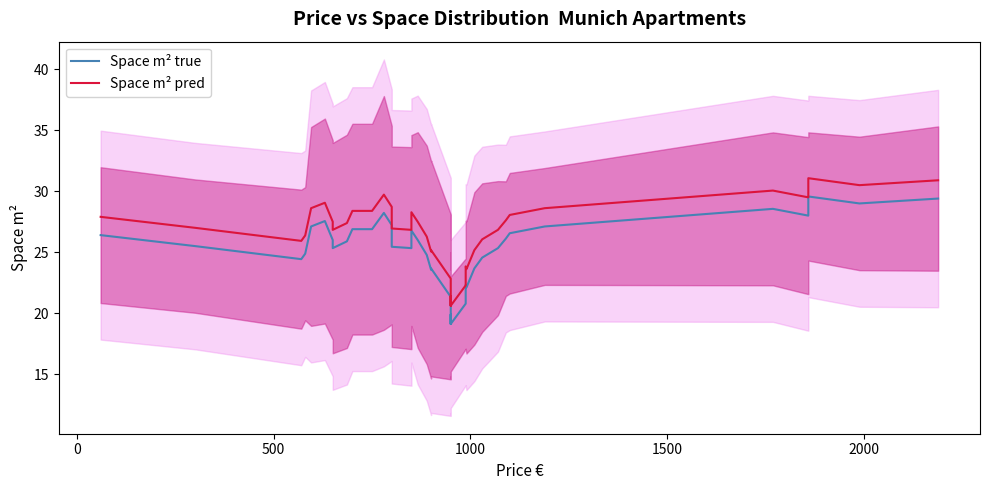

Does the chart display data point markers on the line(s)?

No